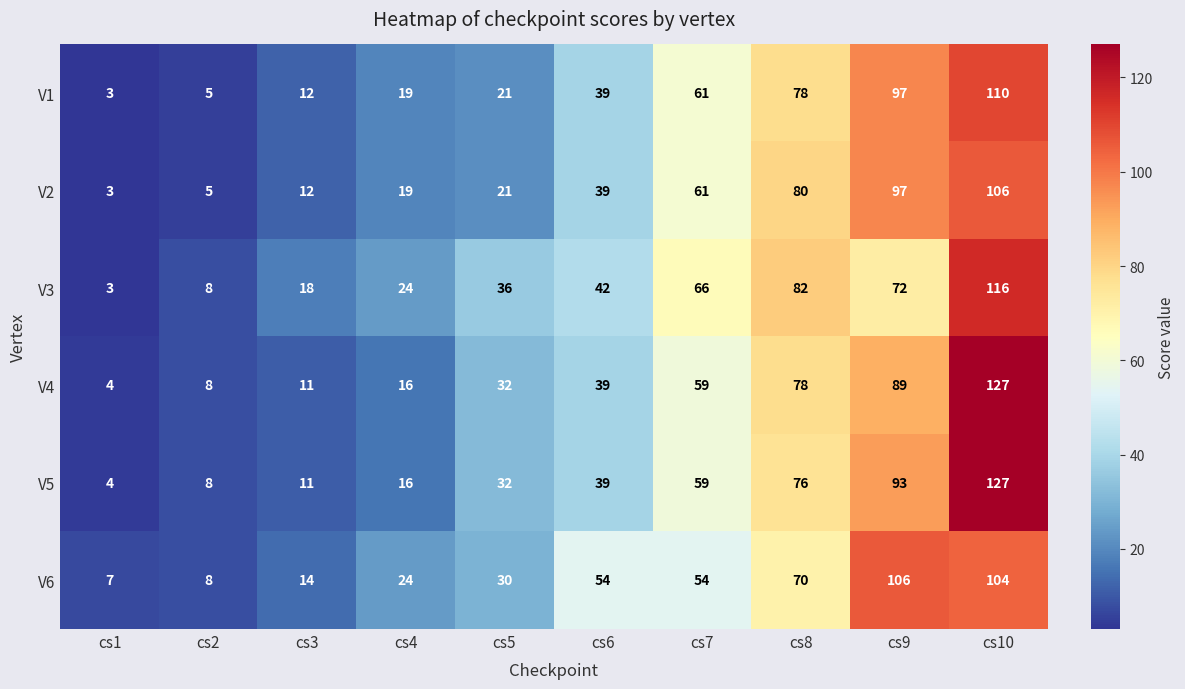

Which category has the highest value in the V4 series?

cs10